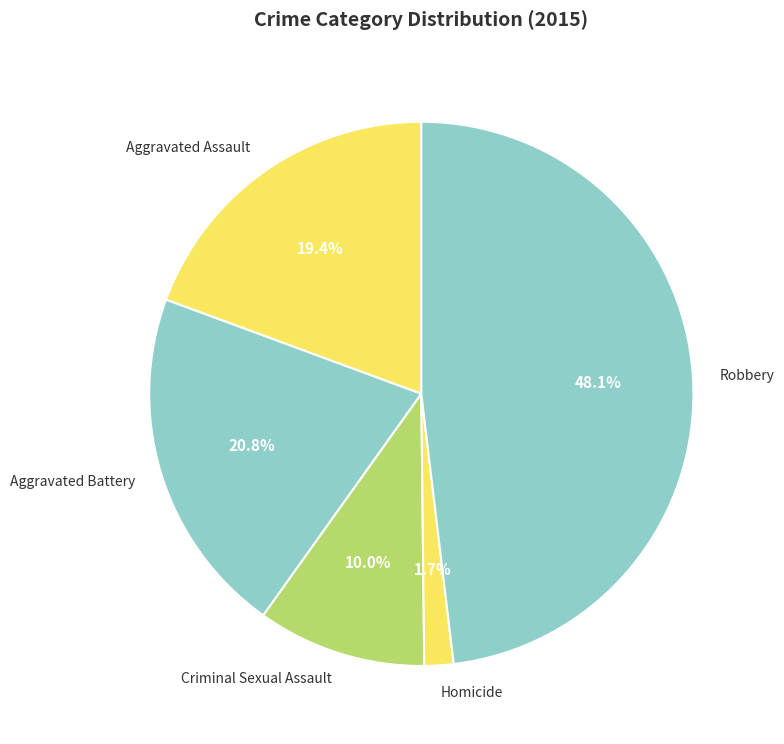

What percentage is the Criminal Sexual Assault slice, to the nearest percent?

10%